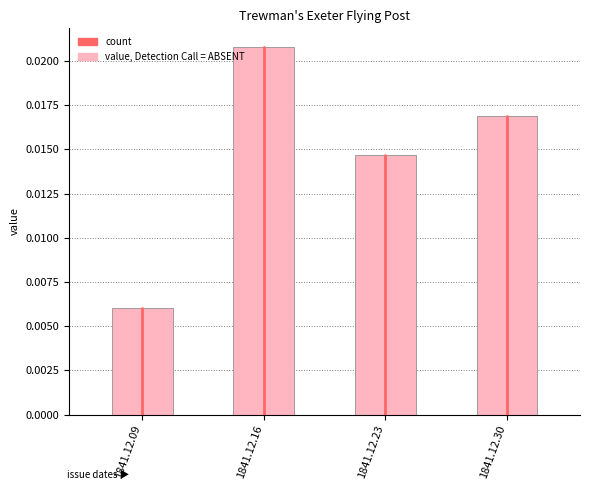

Does the chart contain stacked bars?

No